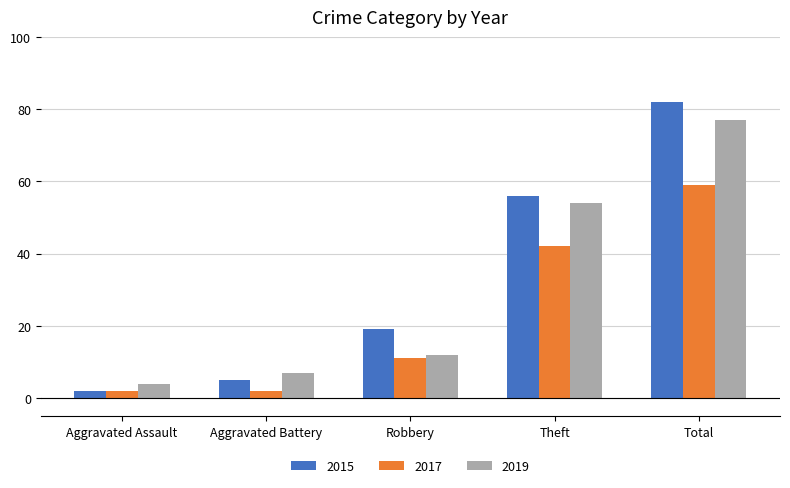

What is the minimum value for 2019?

4